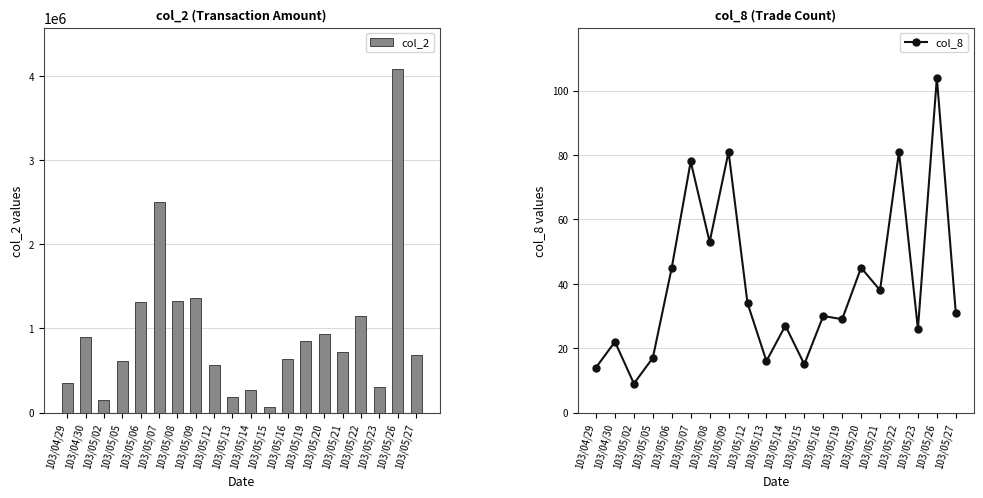

What is the difference between the highest and lowest values at 103/05/16?

634300